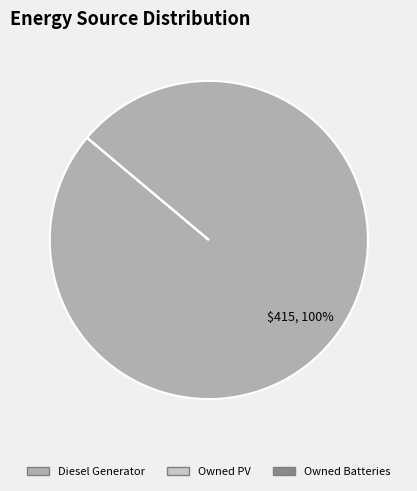

How many slices are in this pie chart?

1